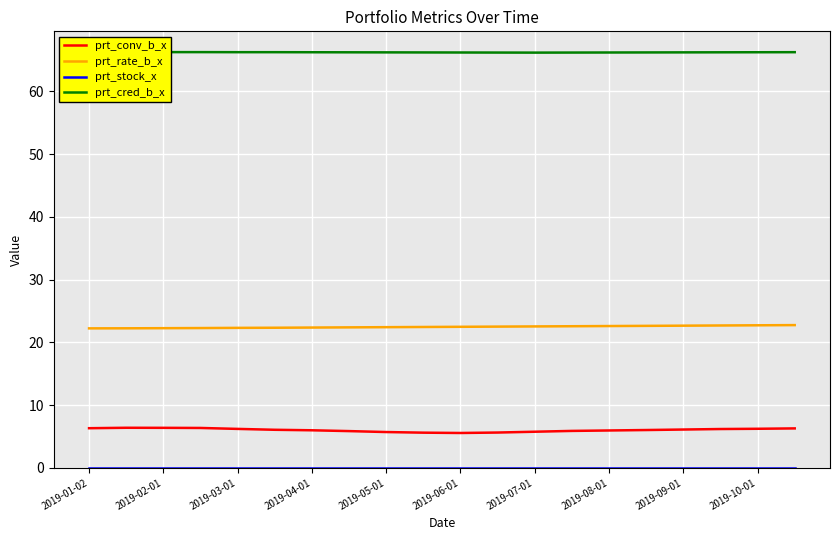

True or false: prt_rate_b_x and prt_conv_b_x cross at least once.

False